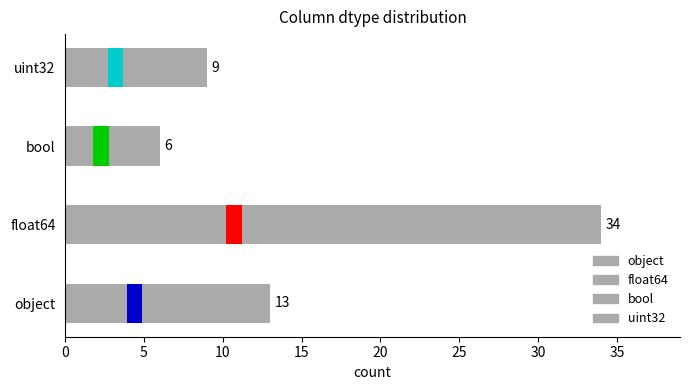

True or false: float64 has a value of 7 at object.

False